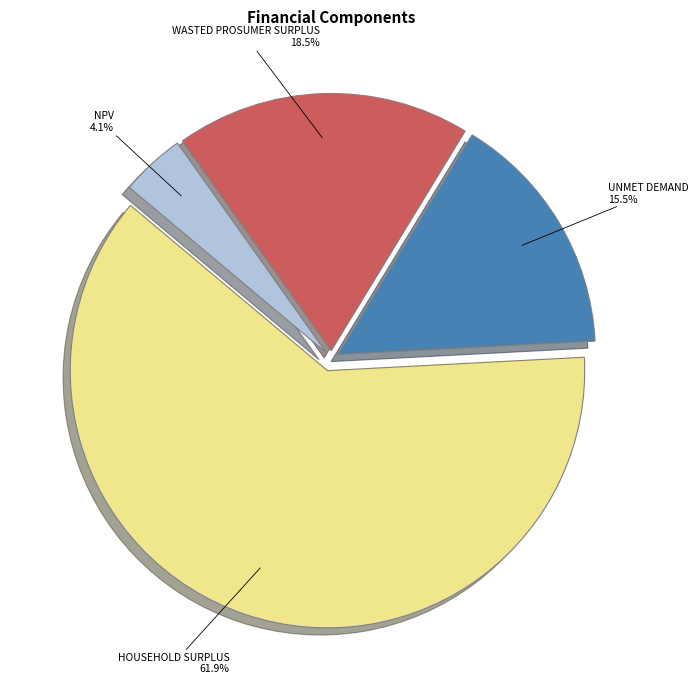

Does any single category account for the majority?

Yes